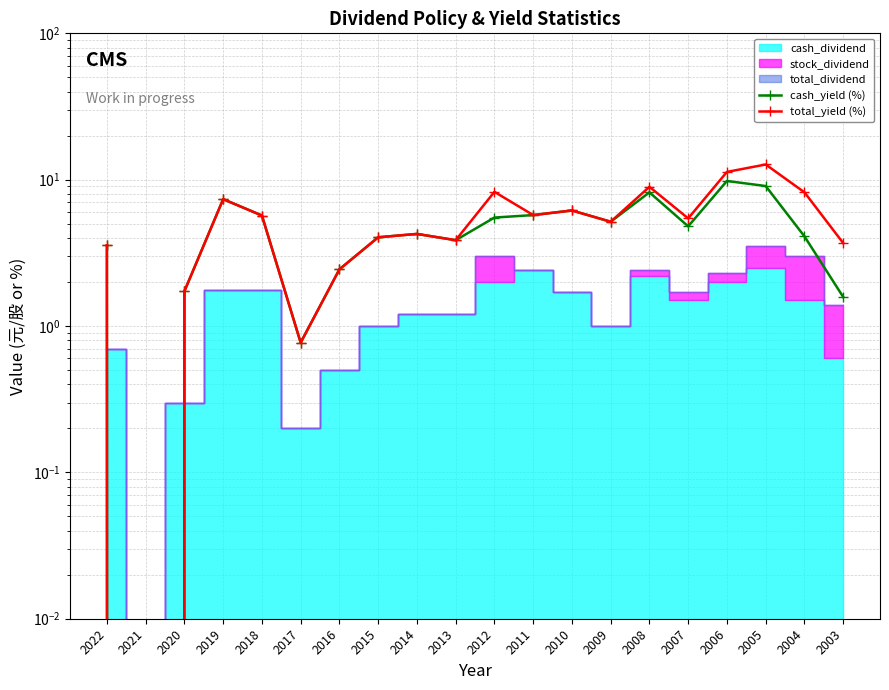

Which series has the largest range (max minus min)?

total_yield (%)